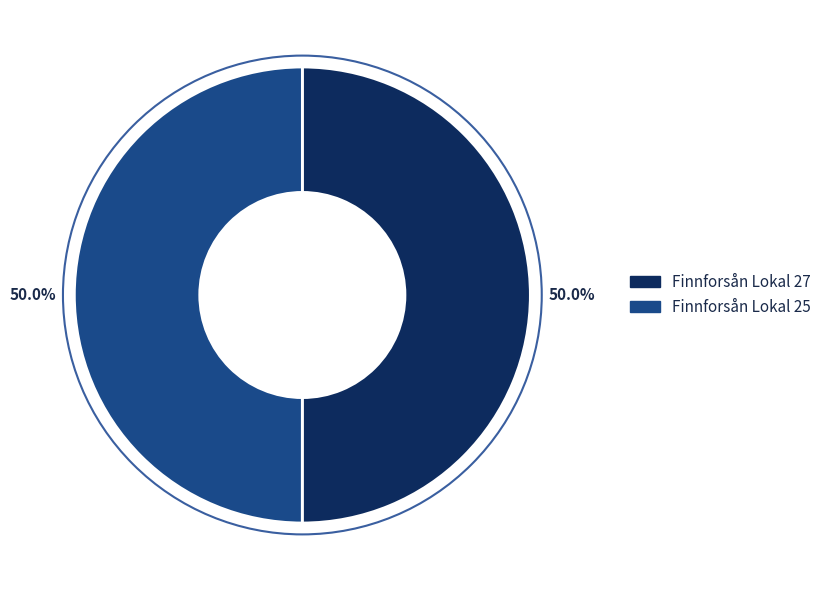

Count the number of slices in the pie.

2